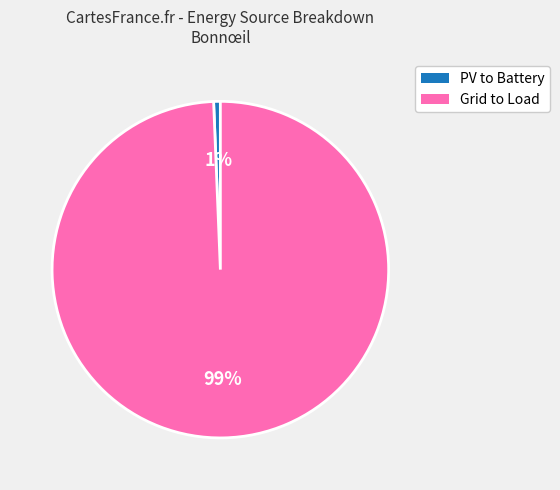

Which has a higher value, PV to Battery or Grid to Load?

Grid to Load